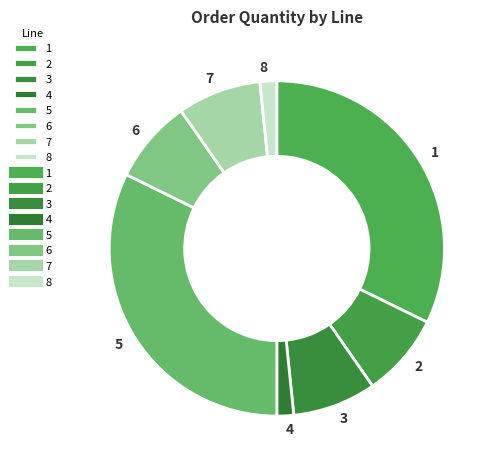

Is 8 the majority of the pie?

No